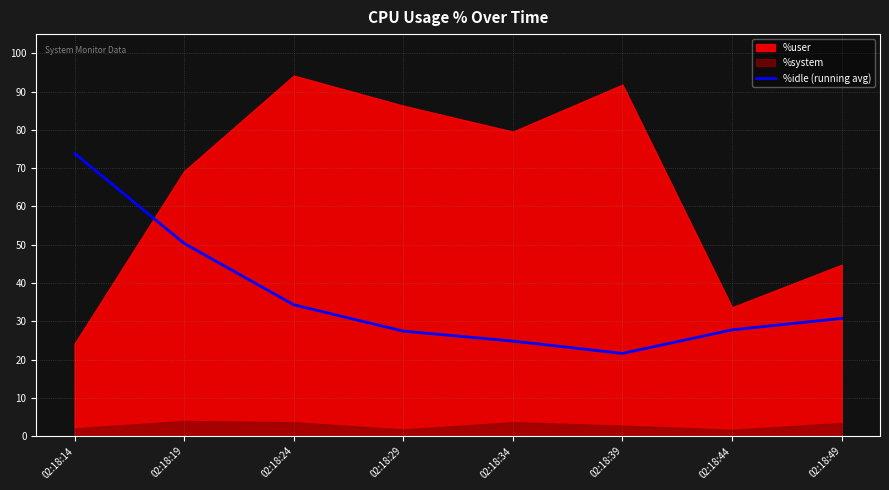

The %idle (running avg) series shows 26.6 at 02:18:19. True or false?

False